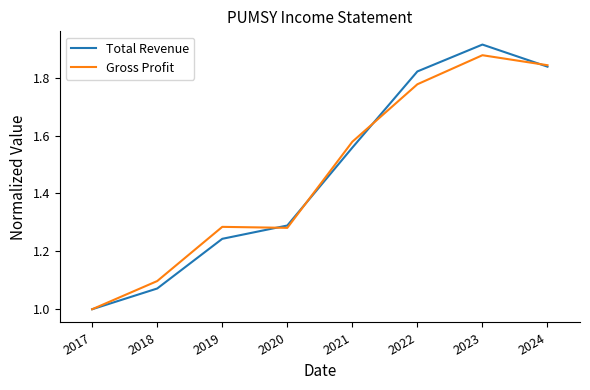

What is the difference between the Total Revenue values at 2019 and 2021?

0.3